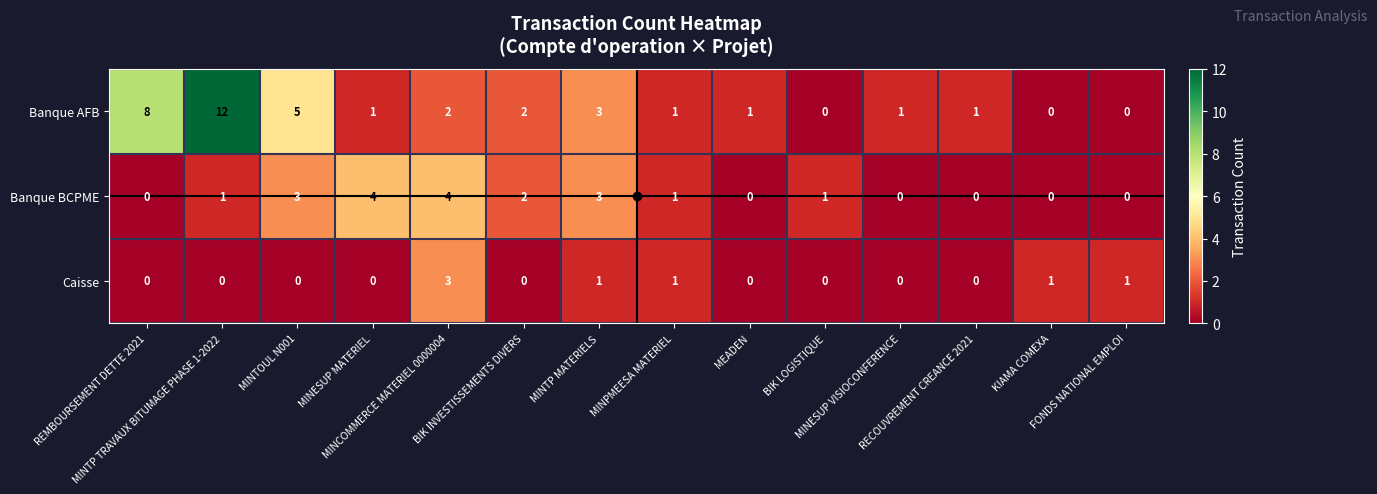

Rank the series by their maximum value, from lowest to highest.

Caisse, Banque BCPME, Banque AFB